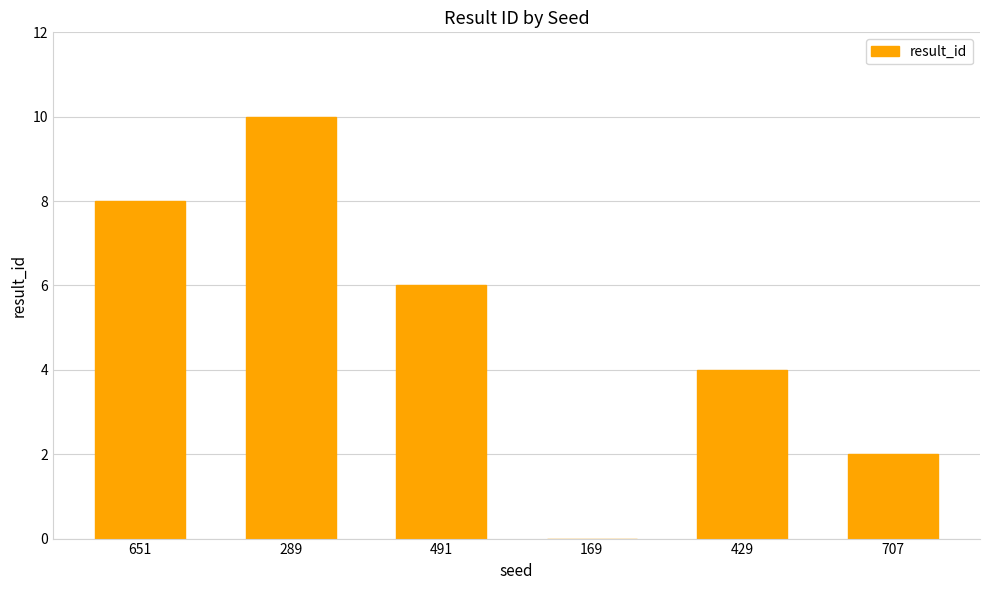

Between 169 and 707, which is larger?

707